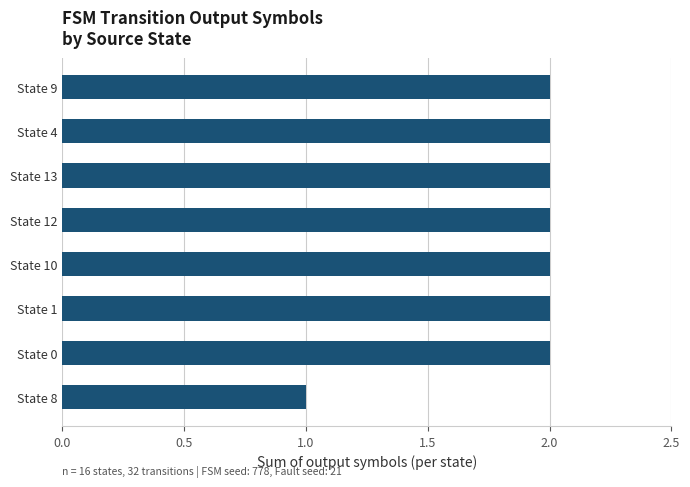

The value at State 9 is 1. True or false?

False